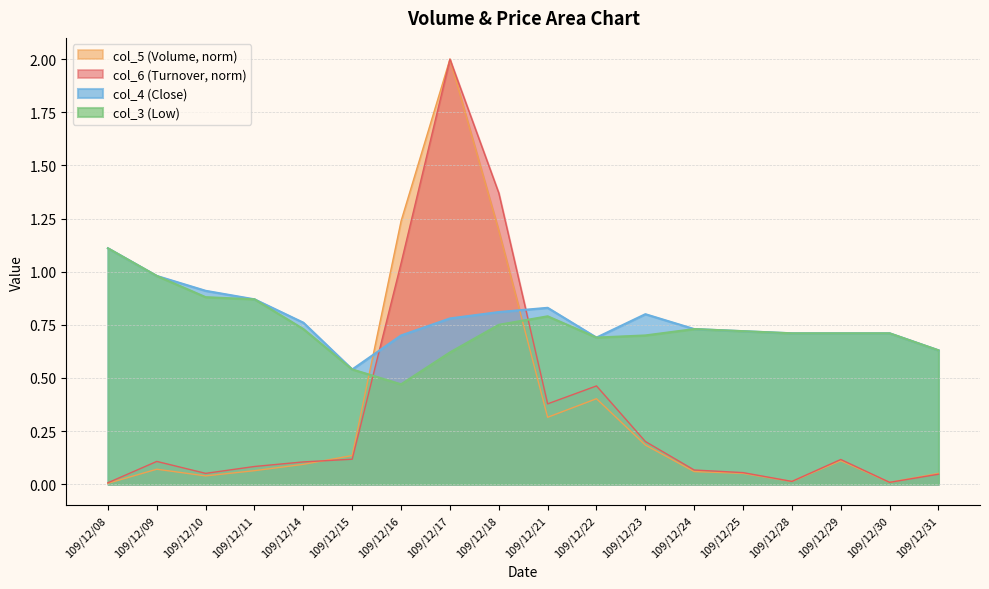

What is the value of the col_4 point at the 8th from the left?

0.8